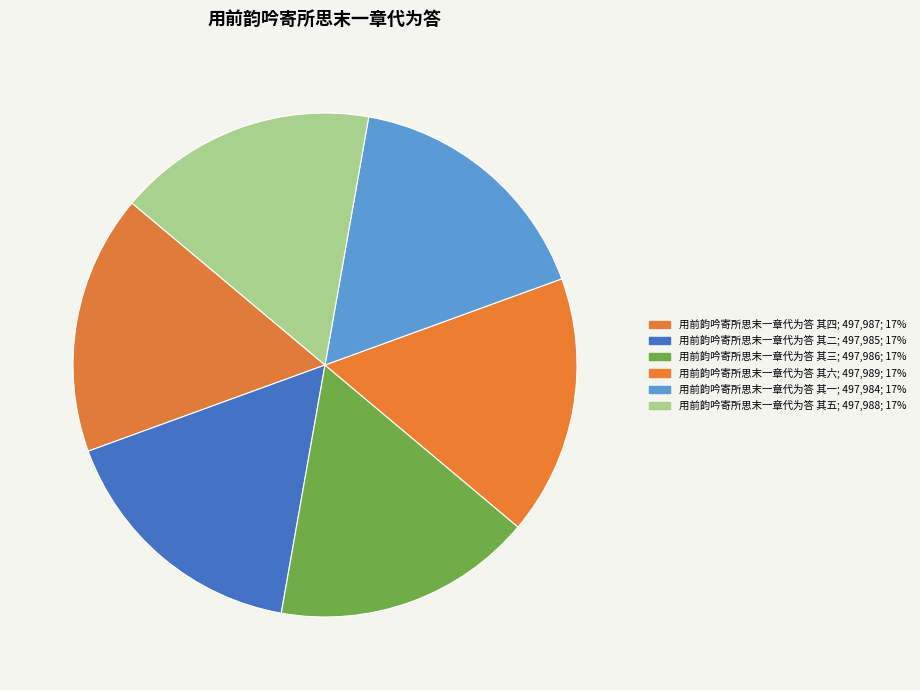

Count the number of slices in the pie.

6